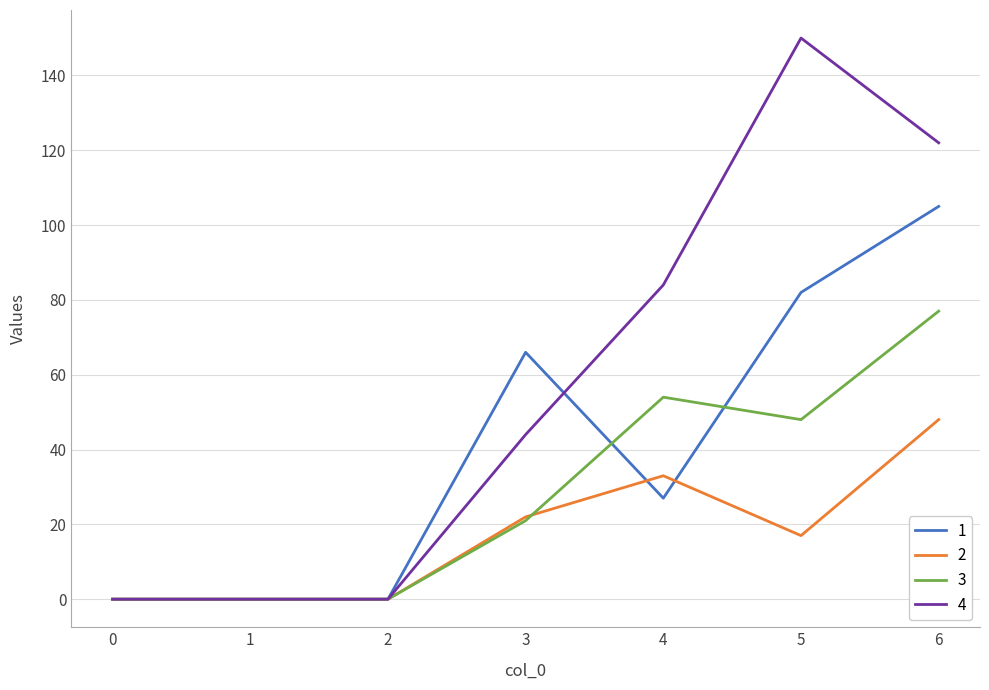

Which series has the largest range (max minus min)?

4